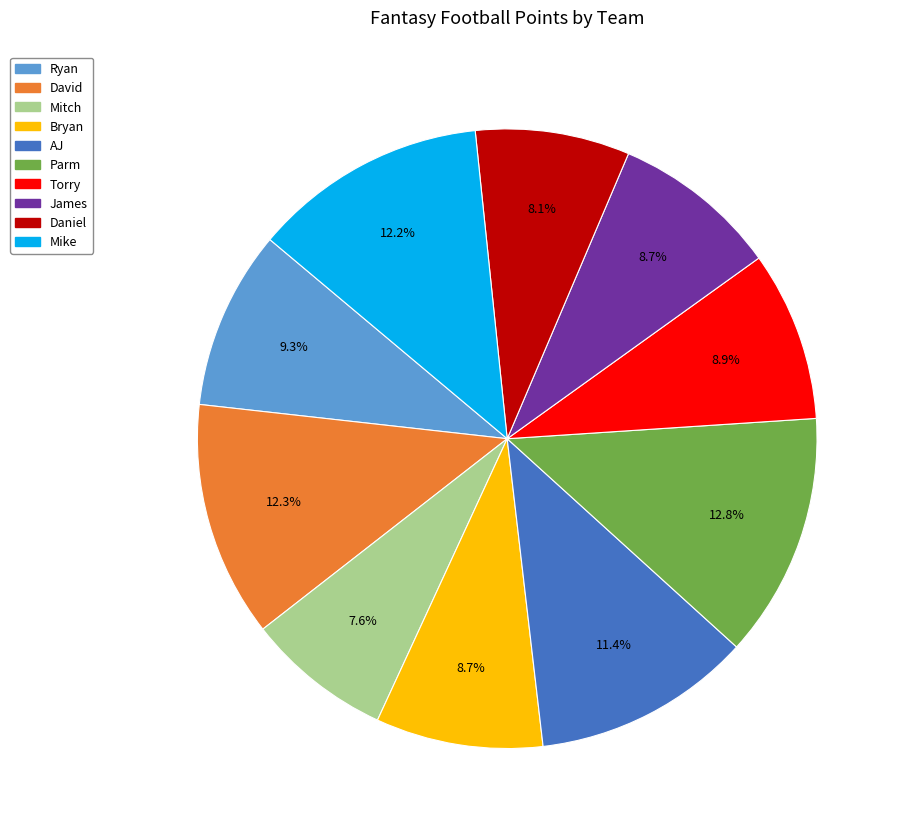

To the nearest percent, what percentage of the pie is Parm?

13%